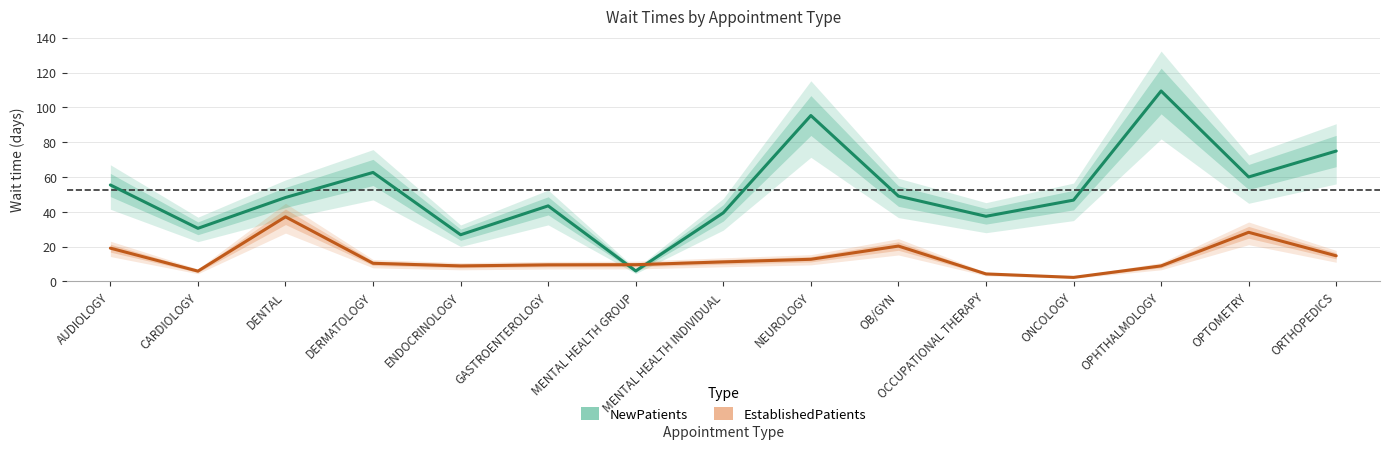

How many data points does each series have?

15